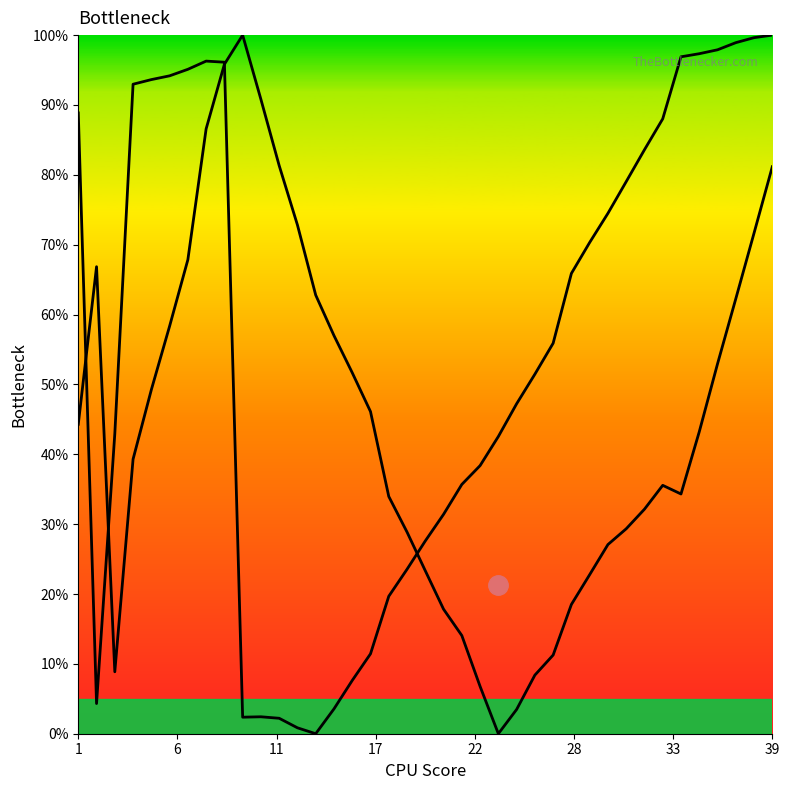

Is it true that col_2 equals 2.8 at 2?

False